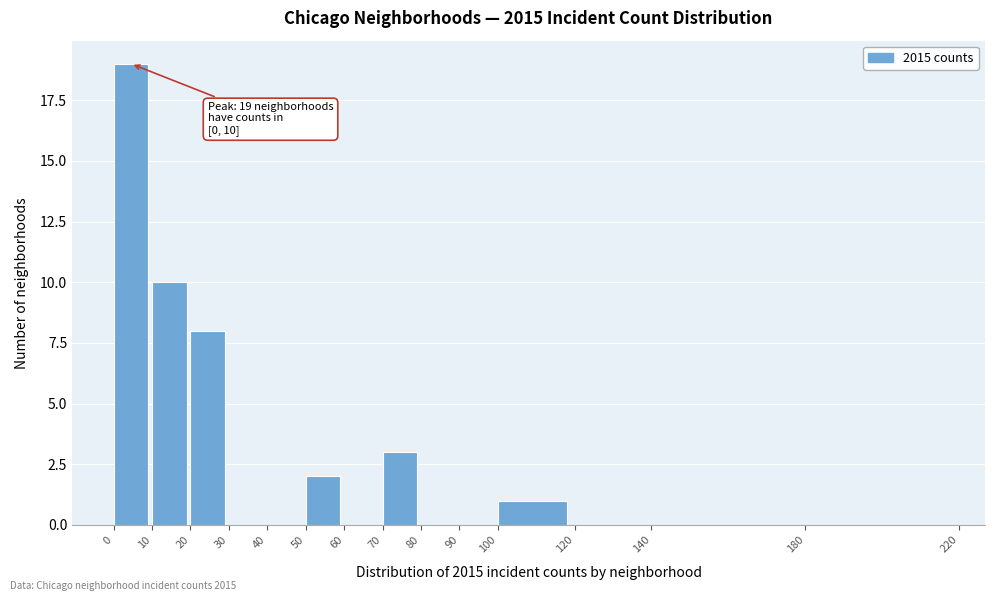

Which range on the x-axis has the tallest bar?

0 to 10